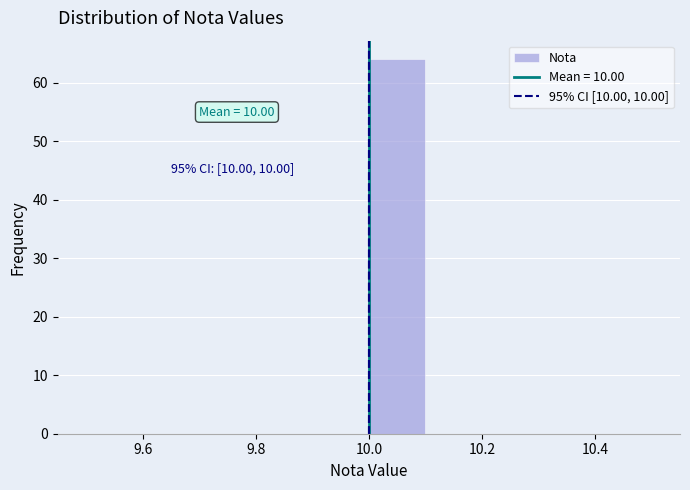

Over which range of the x-axis is the bar tallest?

10.0 to 10.1